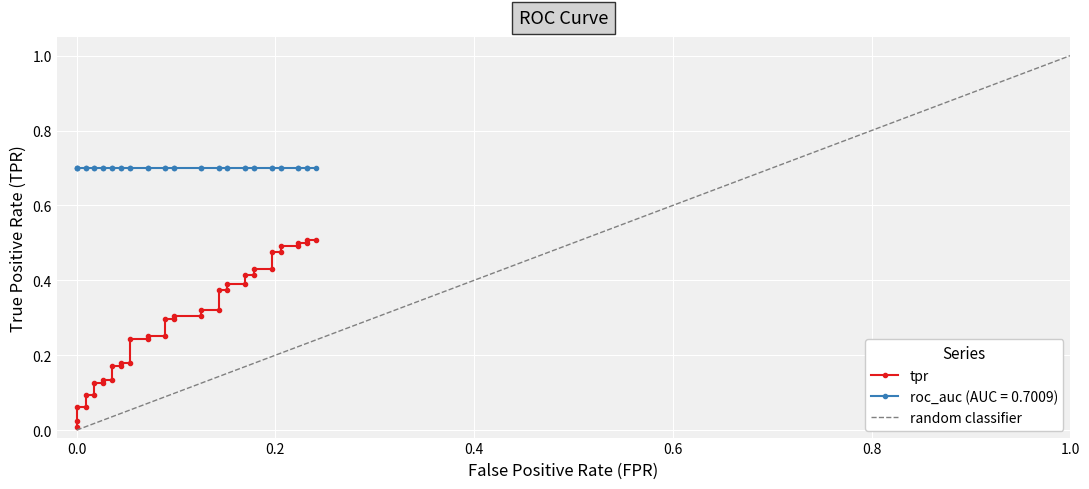

Read the roc_auc value at 22.

0.7